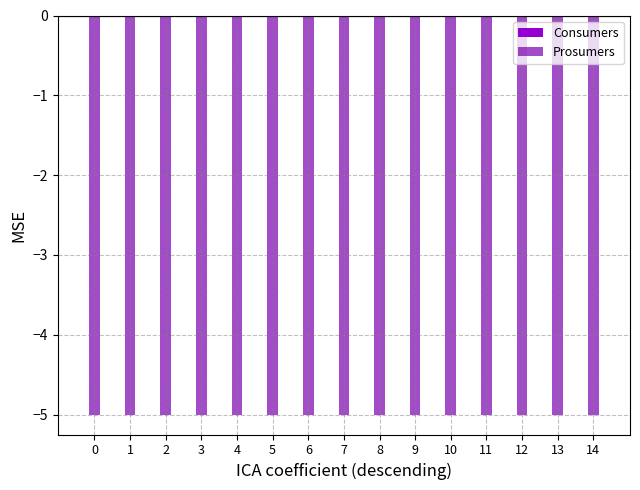

Reading left to right, what are all the values shown in this chart?

Consumers: 0=0	1=0	2=0	3=0	4=0	5=0	6=0	7=0	8=0	9=0	10=0	11=0	12=0	13=0	14=0
Prosumers: 0=-5	1=-5	2=-5	3=-5	4=-5	5=-5	6=-5	7=-5	8=-5	9=-5	10=-5	11=-5	12=-5	13=-5	14=-5